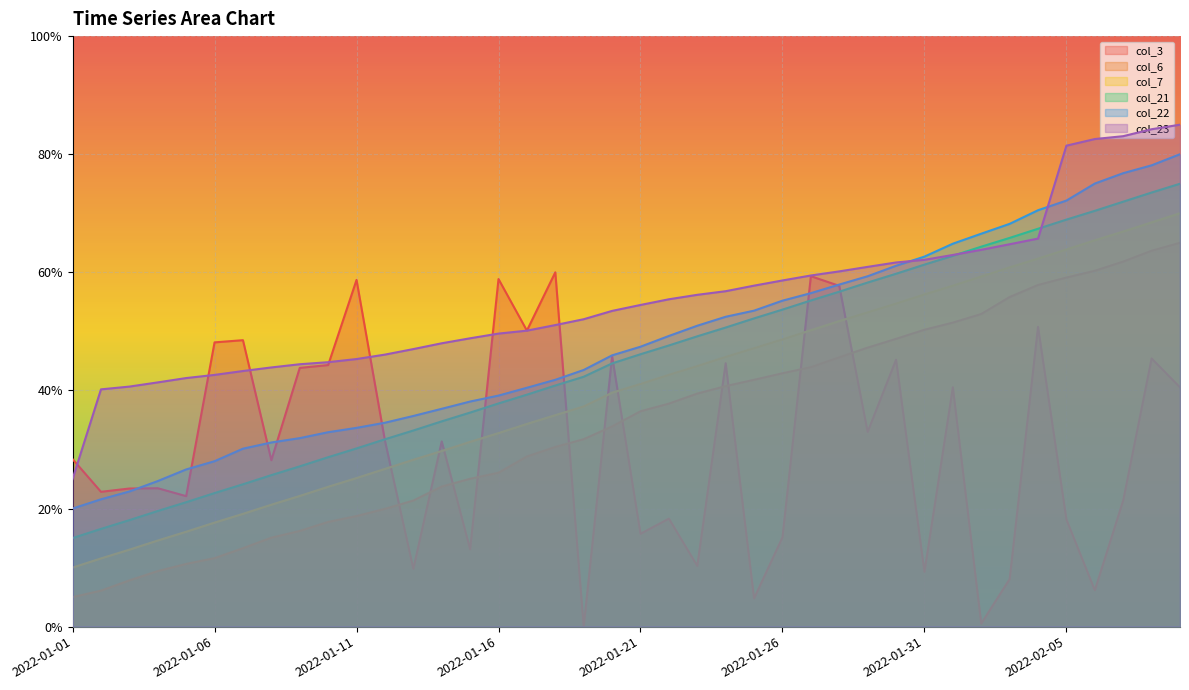

Between 2022-01-29 and 2022-02-07, which is larger?

2022-01-29